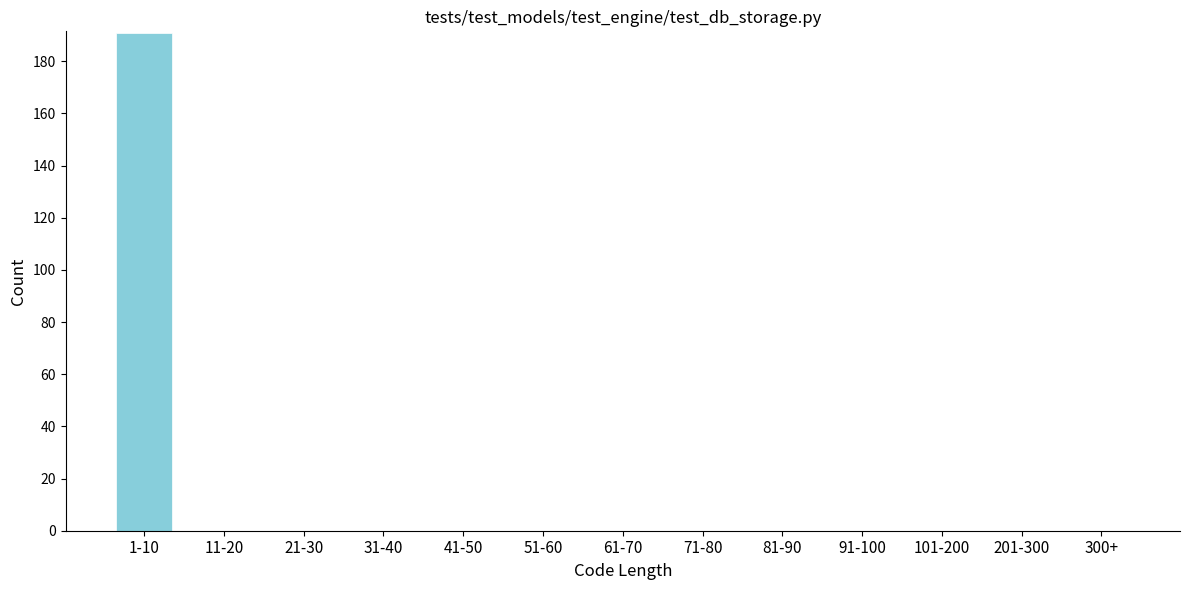

Reading left to right, extract all data points from this chart.

1-10=191	11-20=0	21-30=0	31-40=0	41-50=0	51-60=0	61-70=0	71-80=0	81-90=0	91-100=0	101-200=0	201-300=0	300+=0